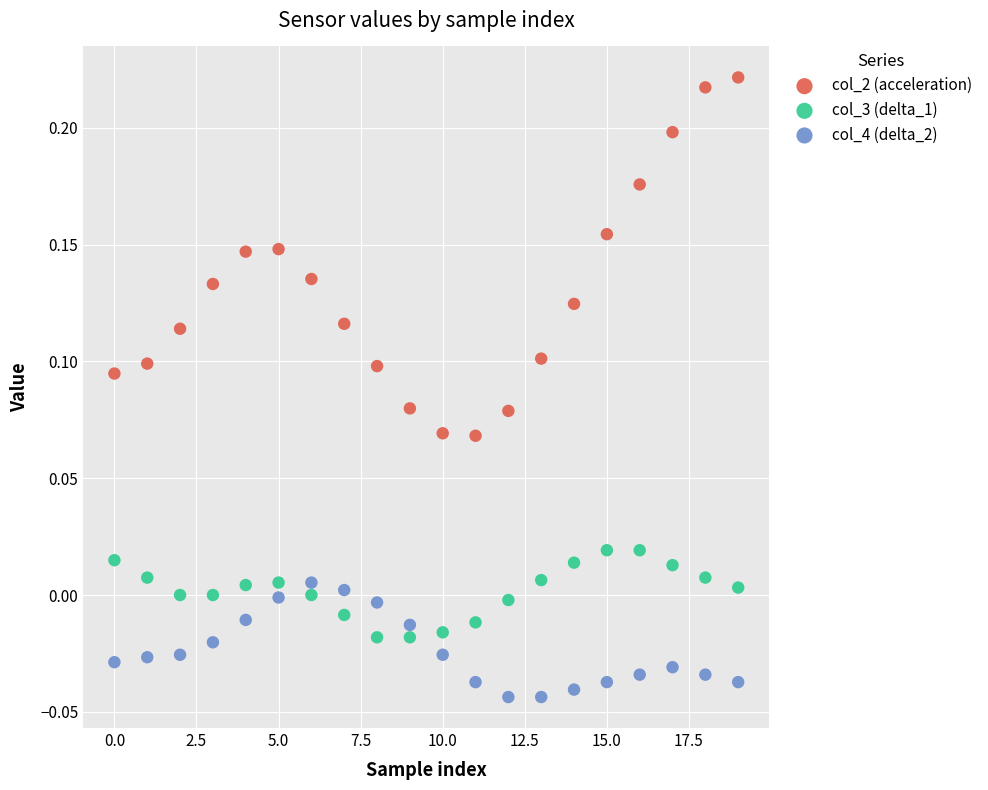

Which series reaches the minimum Y coordinate?

col_4 (delta_2)